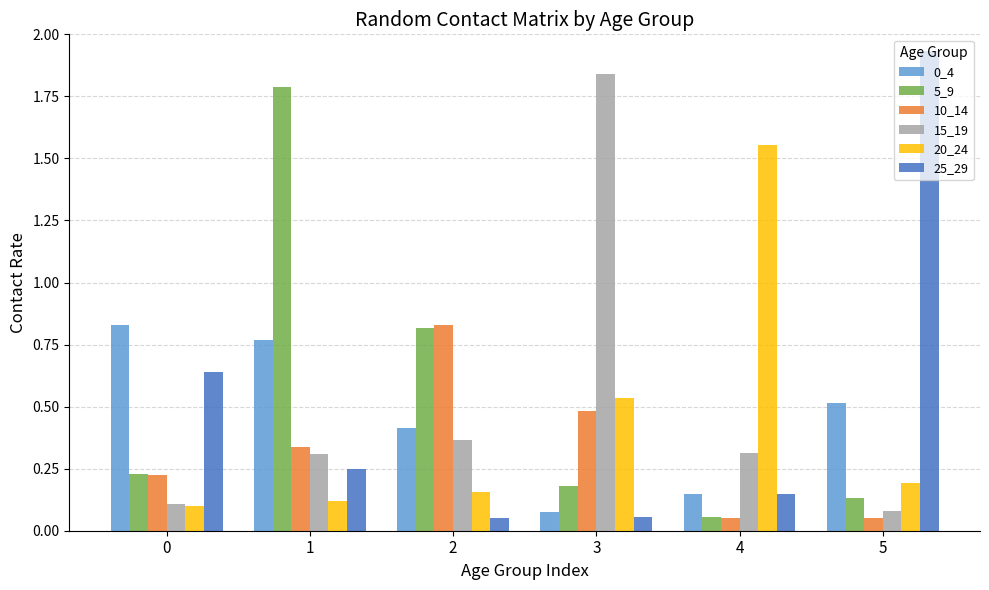

Which series has the largest total across all categories?

5_9